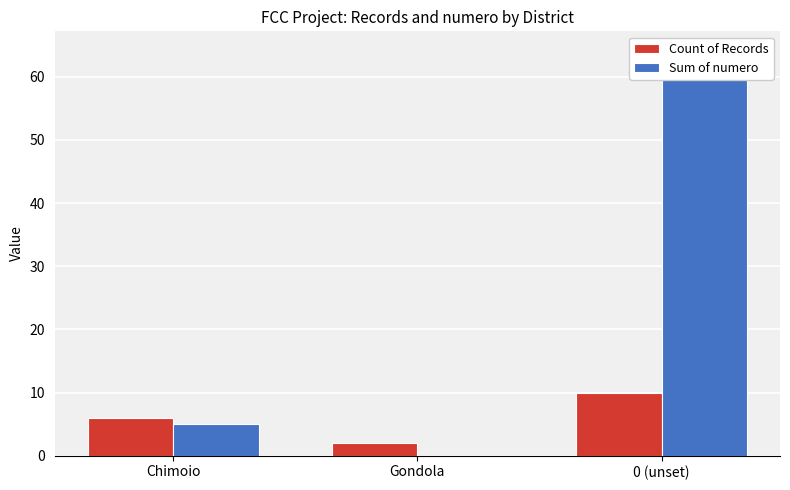

What is the difference between the Sum of numero values at Chimoio and 0 (unset)?

59